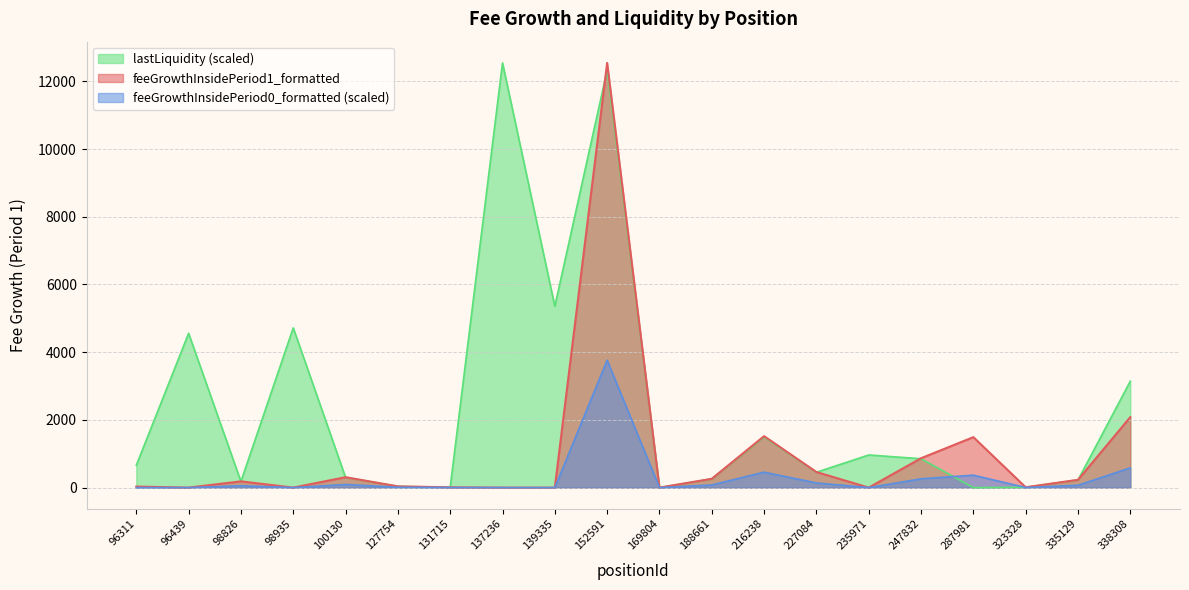

What is the average value of the lastLiquidity_scaled series?

2404.9